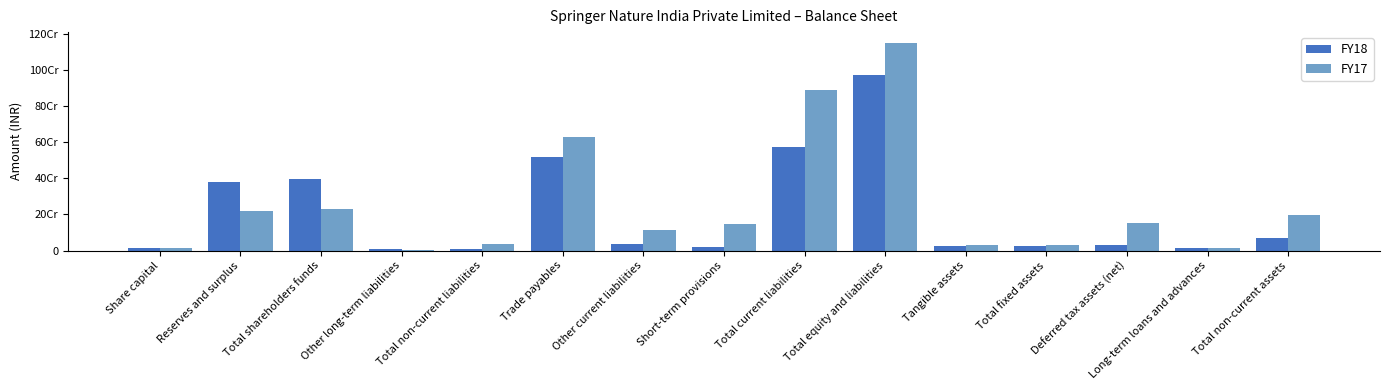

Does the chart contain any negative values?

No